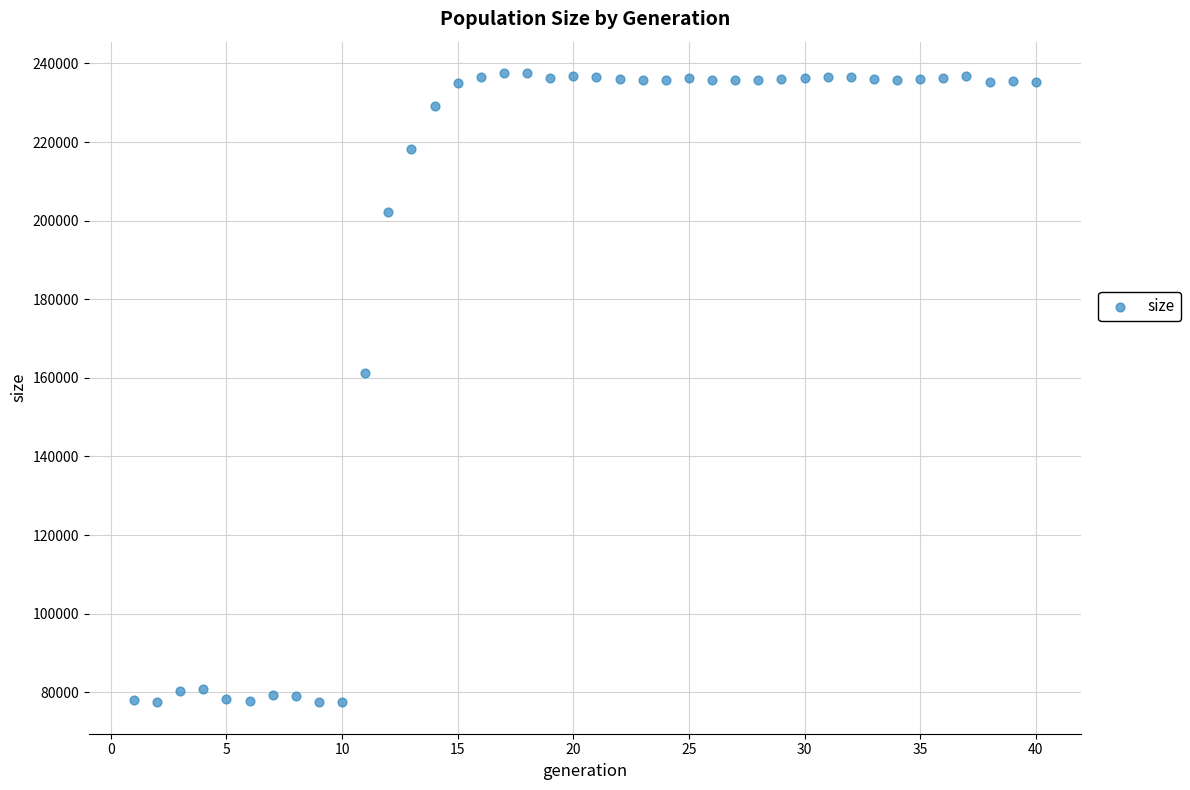

What Y value in the scatter plot is closest to 157507?

161298